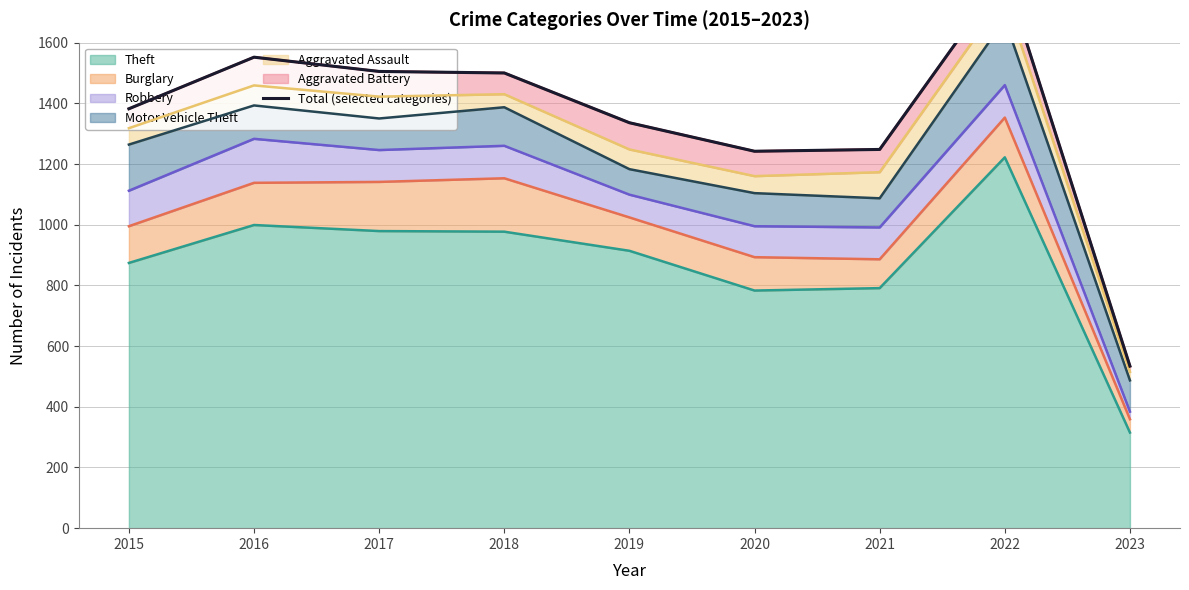

How many points are lower than both their immediate neighbors (excluding endpoints)?

1